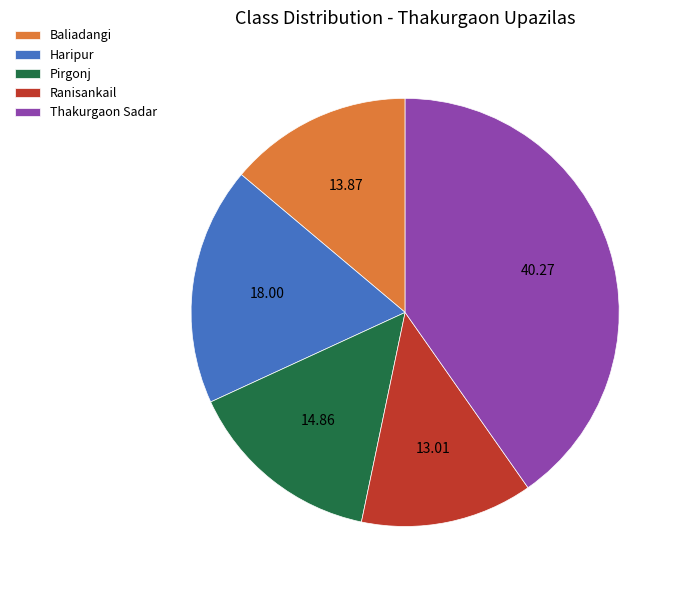

What is the smallest slice in the pie chart?

Ranisankail